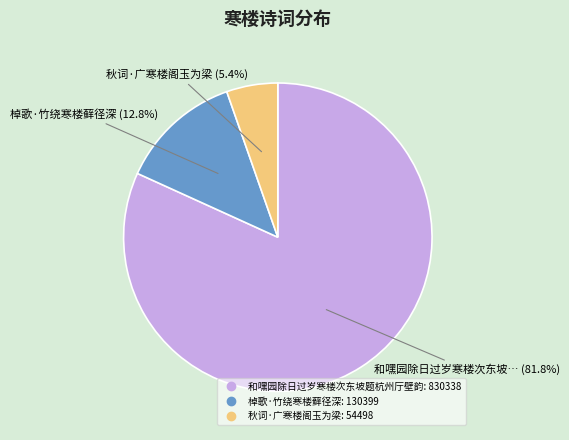

What percentage is the 秋词·广寒楼阁玉为梁 slice, to the nearest percent?

5%